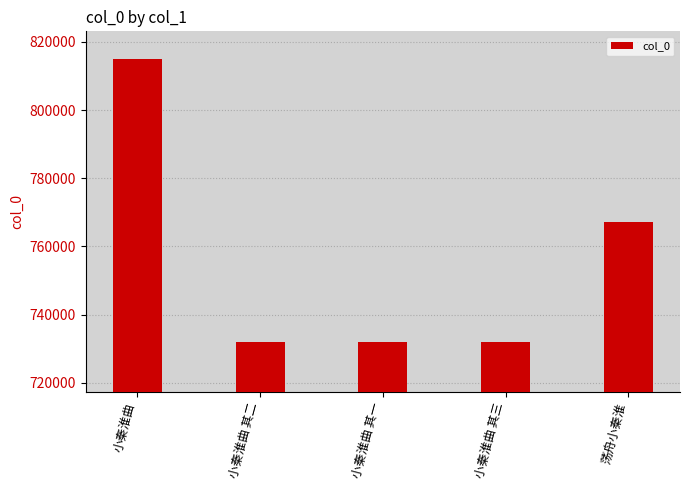

What is the sum of the values at 小秦淮曲 and 小秦淮曲 其三?

1546962